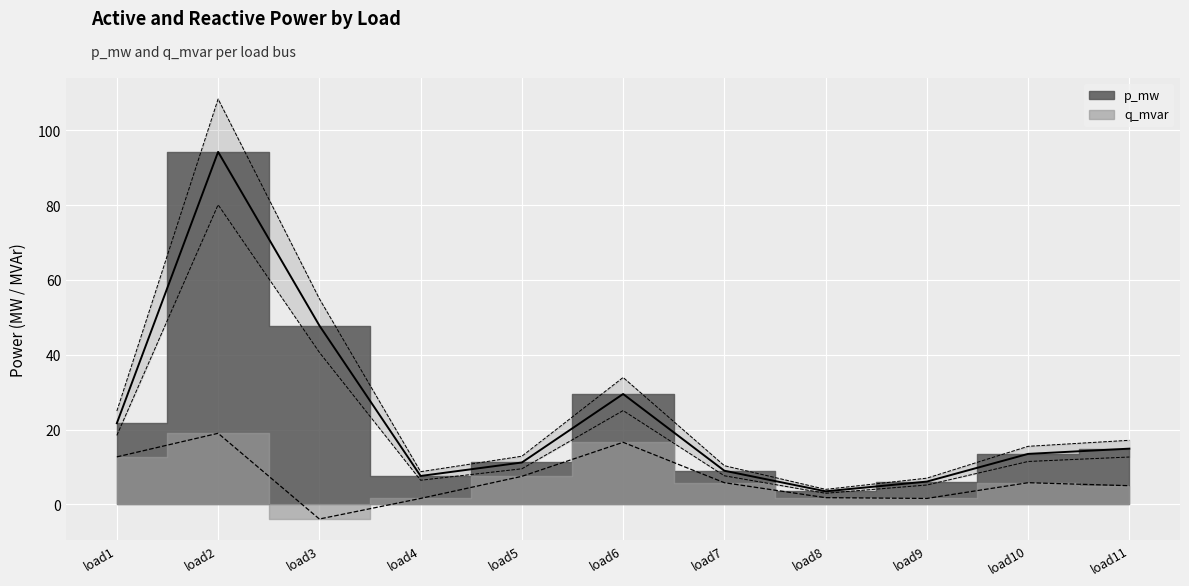

Reading left to right, what are all the values shown in this chart?

p_mw: load1=21.7	load2=94.2	load3=47.8	load4=7.6	load5=11.2	load6=29.5	load7=9.0	load8=3.5	load9=6.1	load10=13.5	load11=14.9
q_mvar: load1=12.7	load2=19.0	load3=-3.9	load4=1.6	load5=7.5	load6=16.6	load7=5.8	load8=1.8	load9=1.6	load10=5.8	load11=5.0